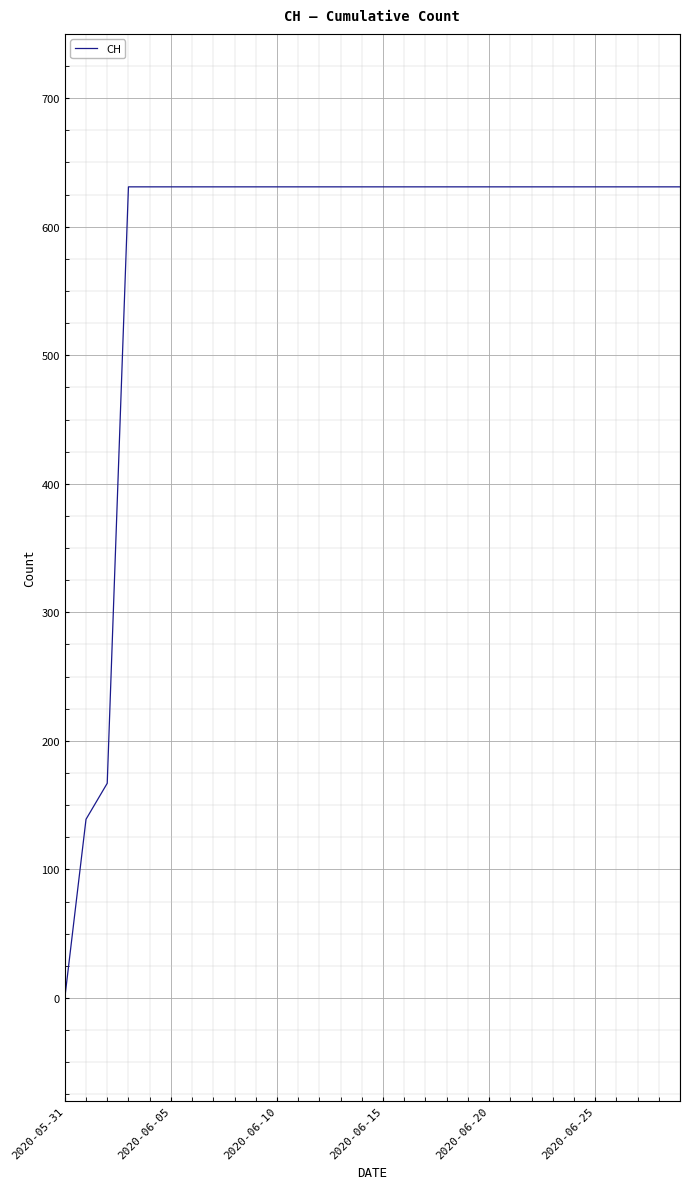

What is the greatest value displayed?

631